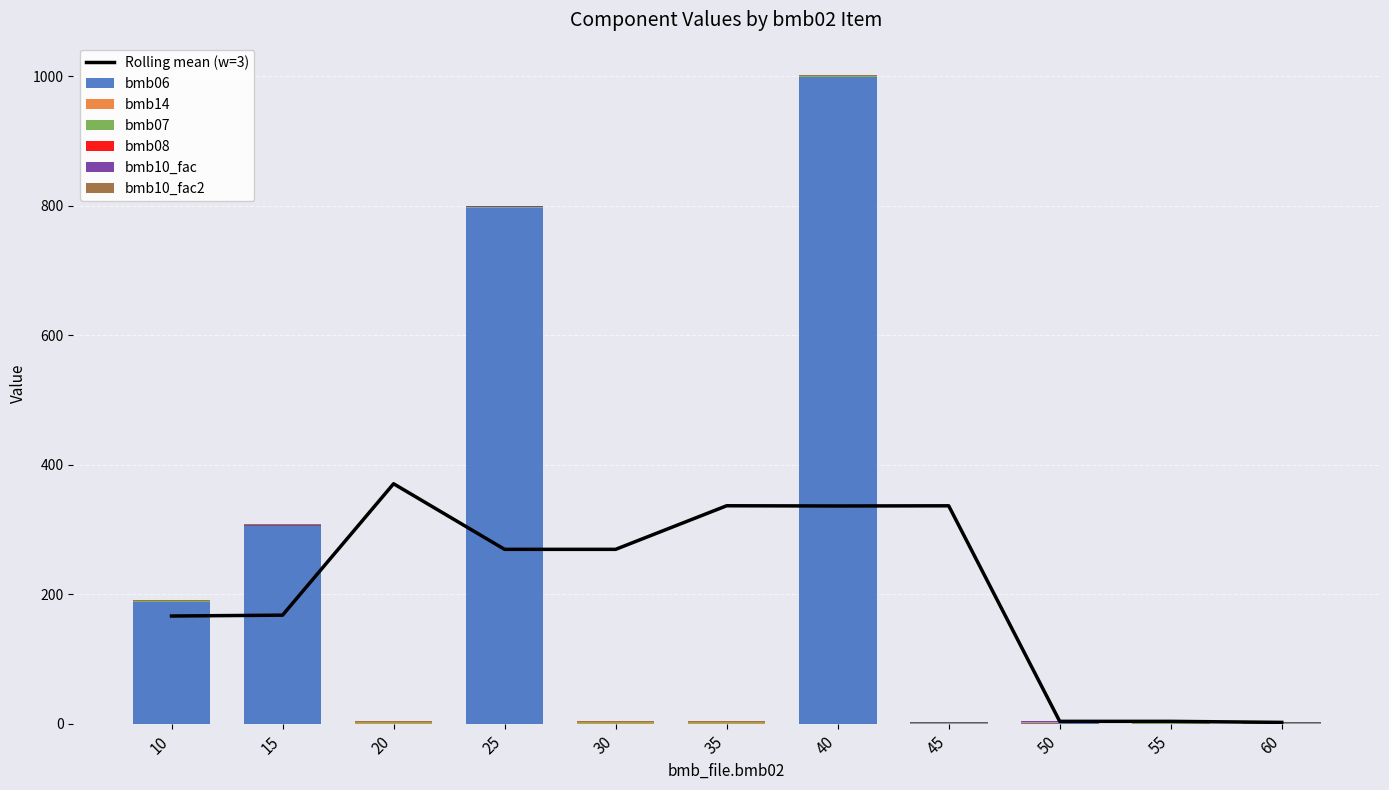

List the series in order of their peak value, lowest first.

bmb08, bmb14, bmb07, bmb10_fac, bmb10_fac2, bmb06